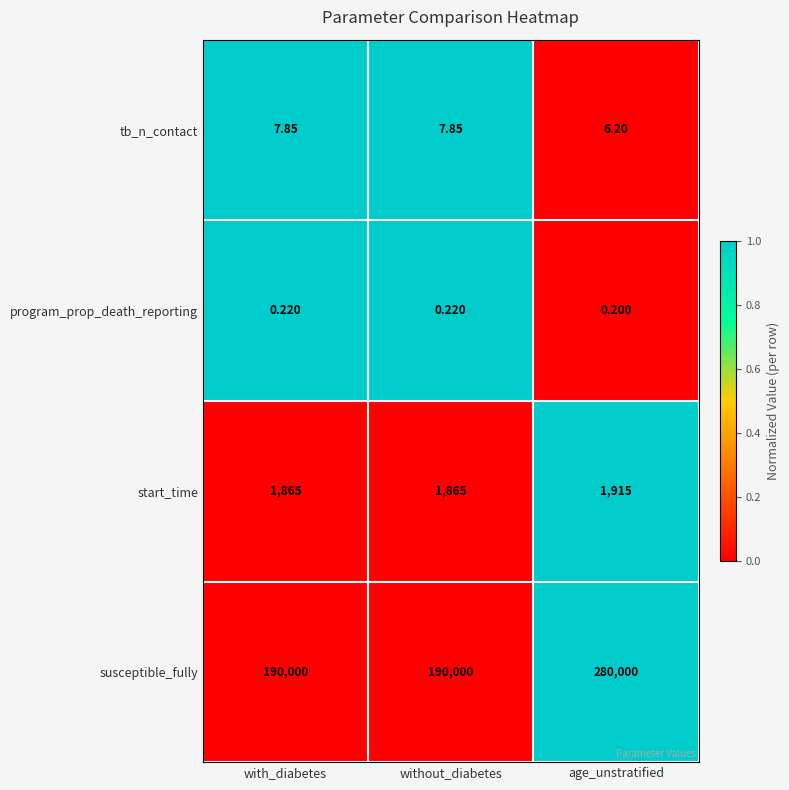

What is the spread (max minus min) of values at age_unstratified?

279999.8